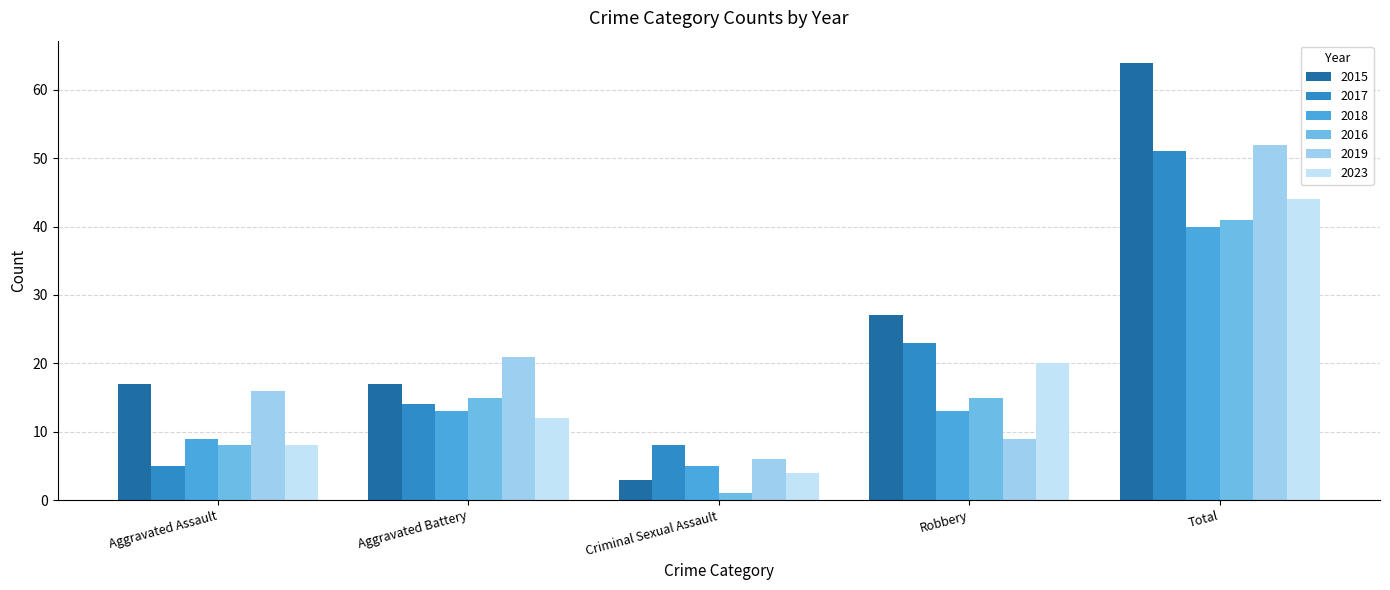

Does the chart contain any negative values?

No